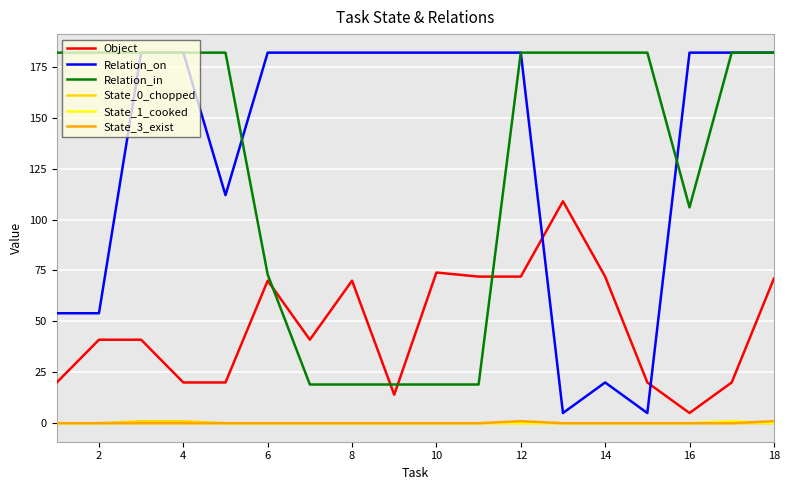

True or false: State_1_cooked and Relation_on cross at least once.

False